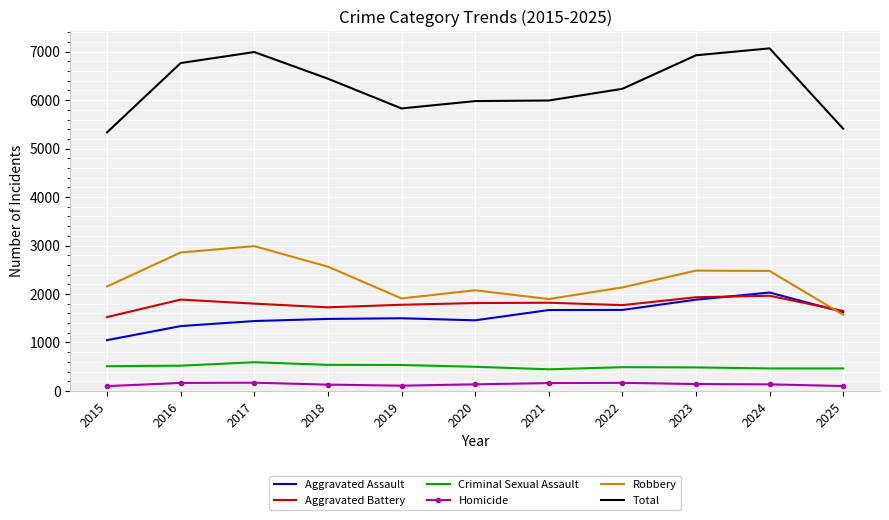

Which series has the largest range (max minus min)?

Total